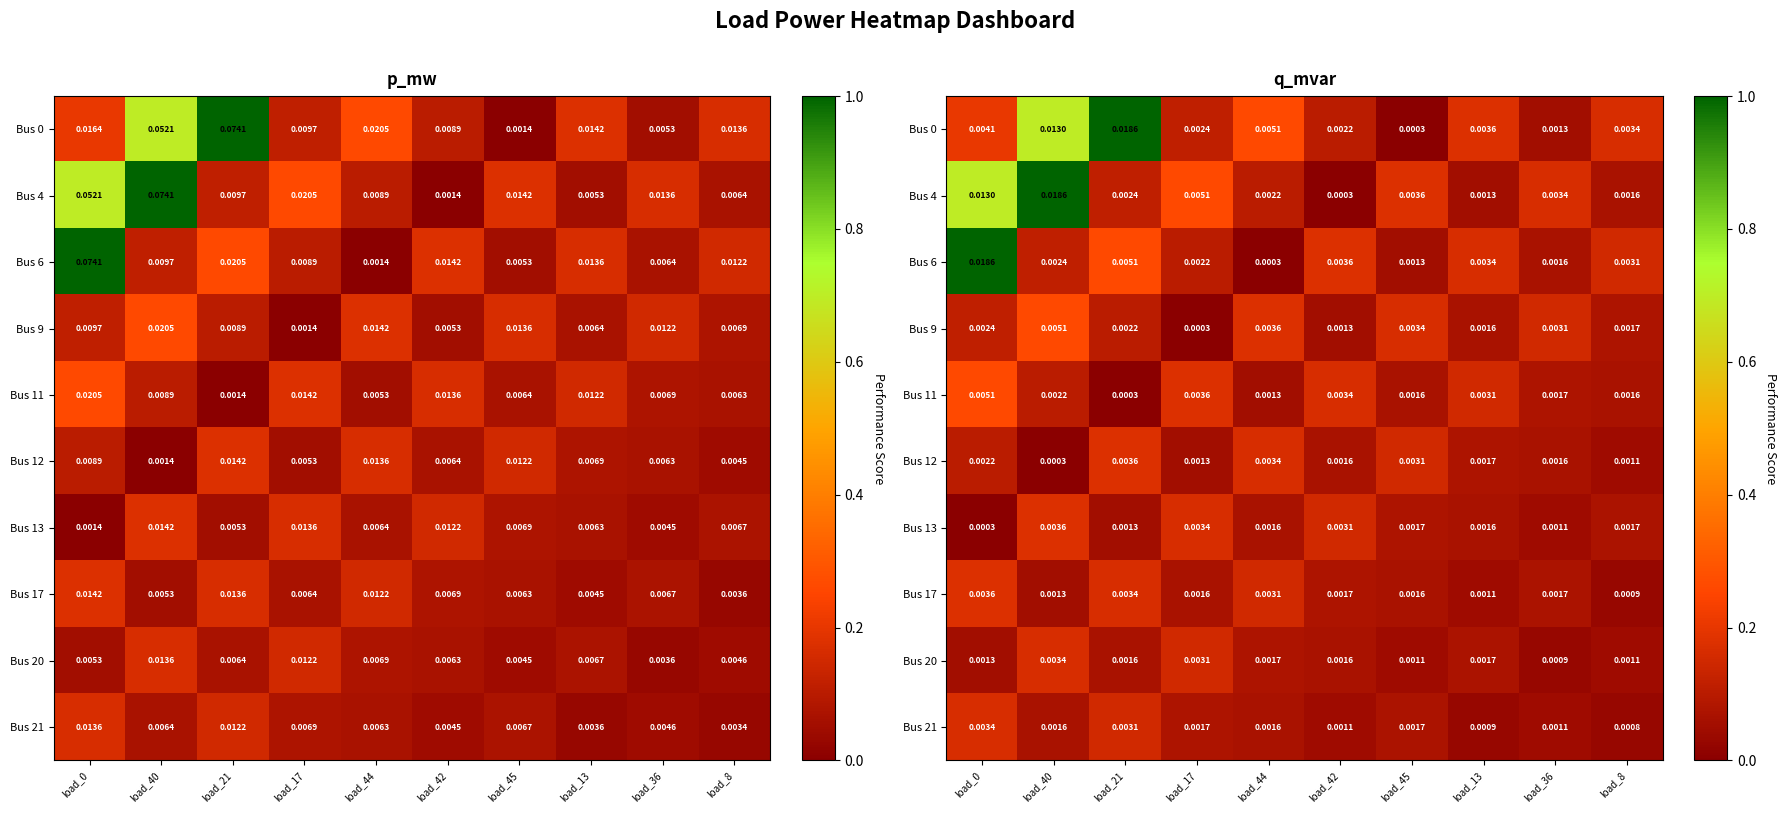

What is the maximum value shown in the chart?

1.0